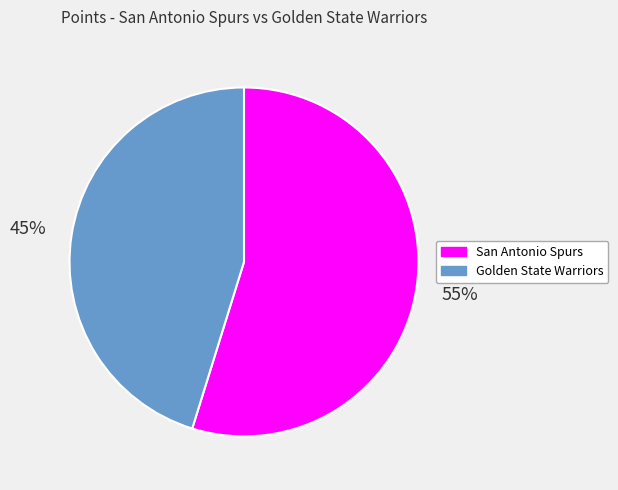

To the nearest percent, what portion does Golden State Warriors represent?

45%